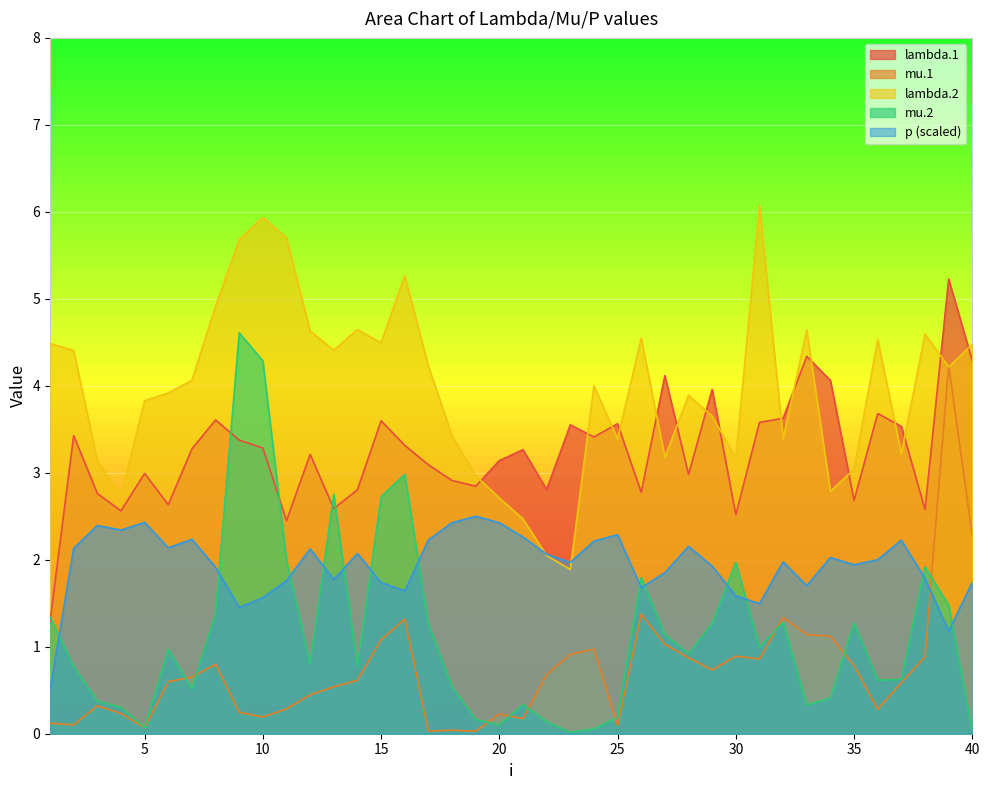

True or false: p has a value of 1.0 at 12.

False